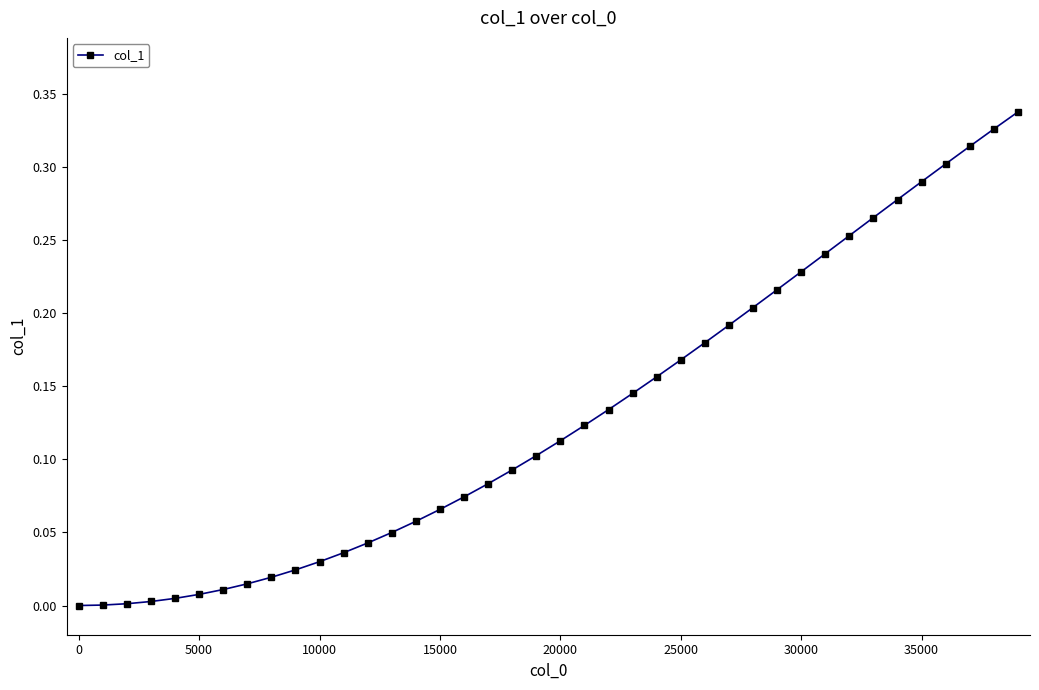

How many categories are shown in the chart?

40